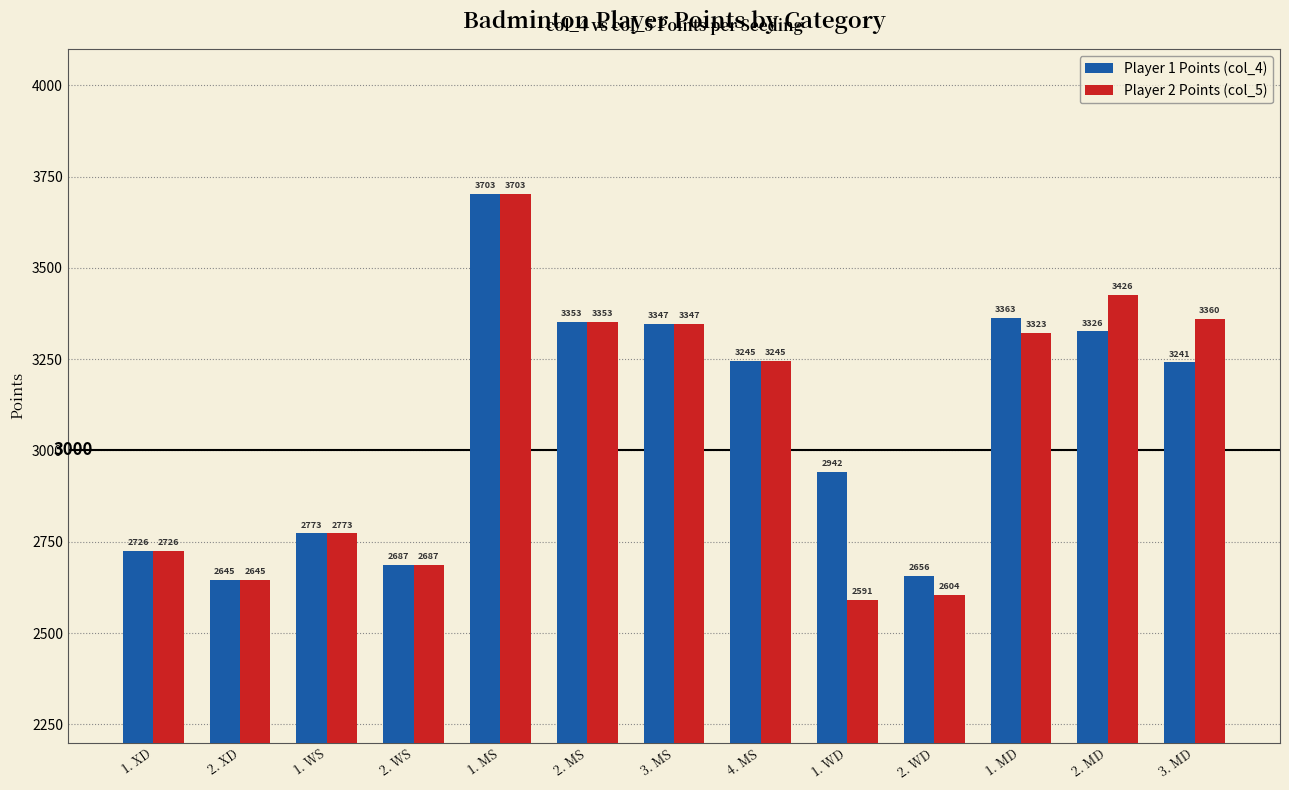

What is the smallest value displayed?

2591